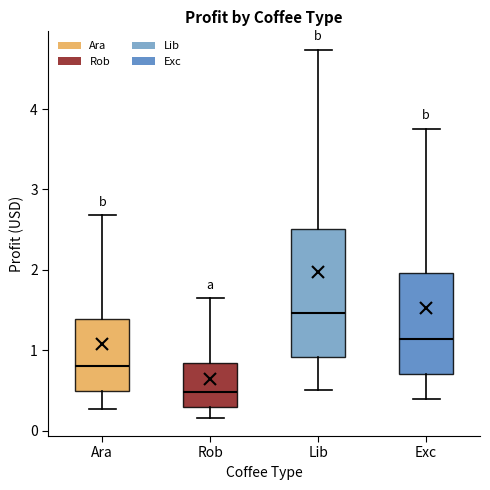

Where is the lower edge of the box for Rob on the y-axis? The values are not printed on the chart, so give them approximately, as read against the axis.

0.3